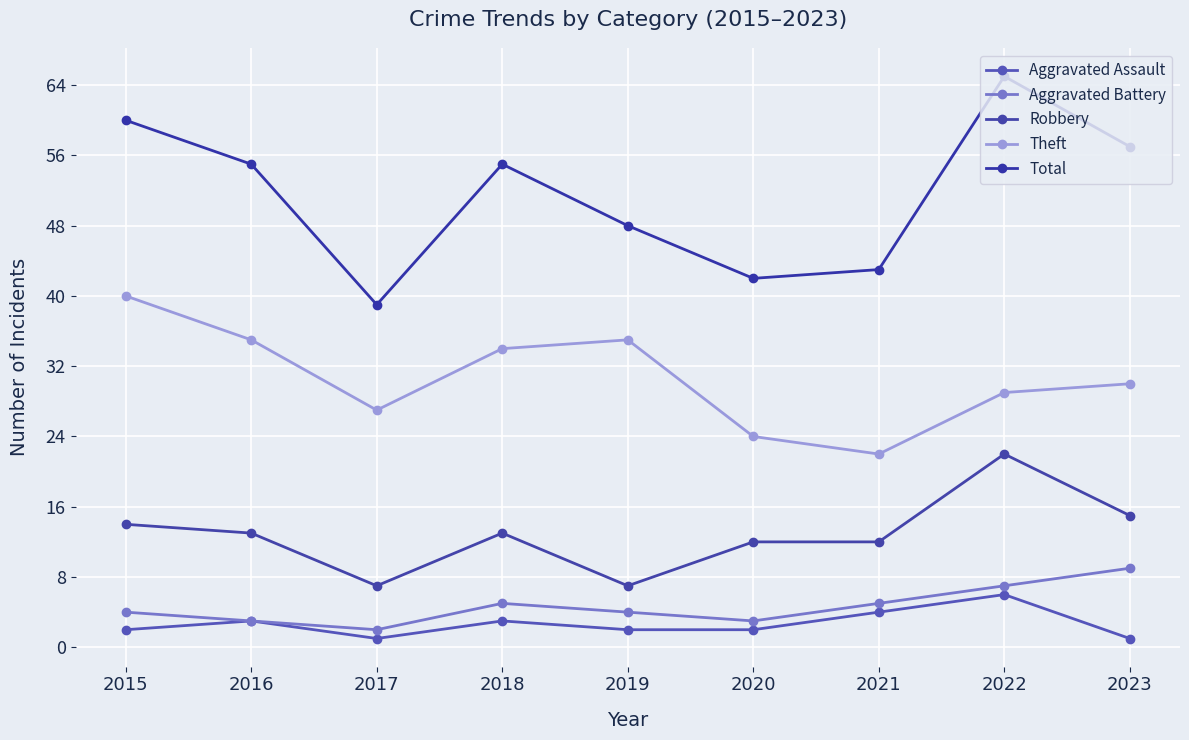

Is it true that Aggravated Assault equals 2 at 2020?

True